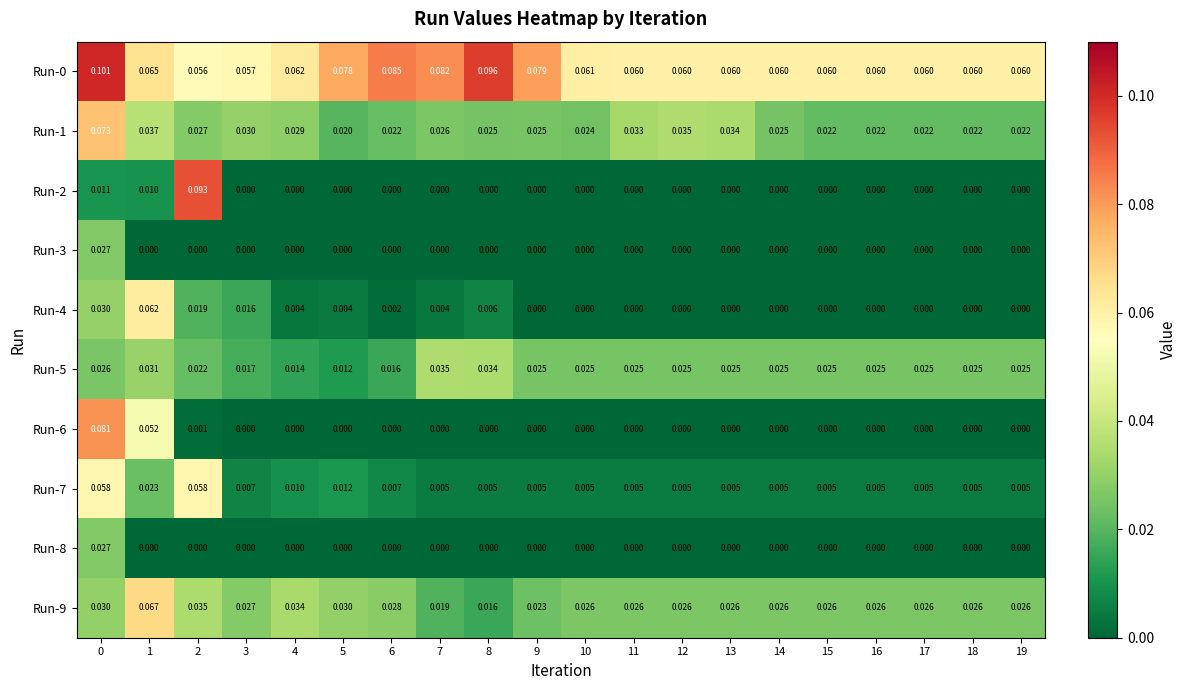

Is the value of Run-4 at 9 greater than the value of Run-9 at 3?

No